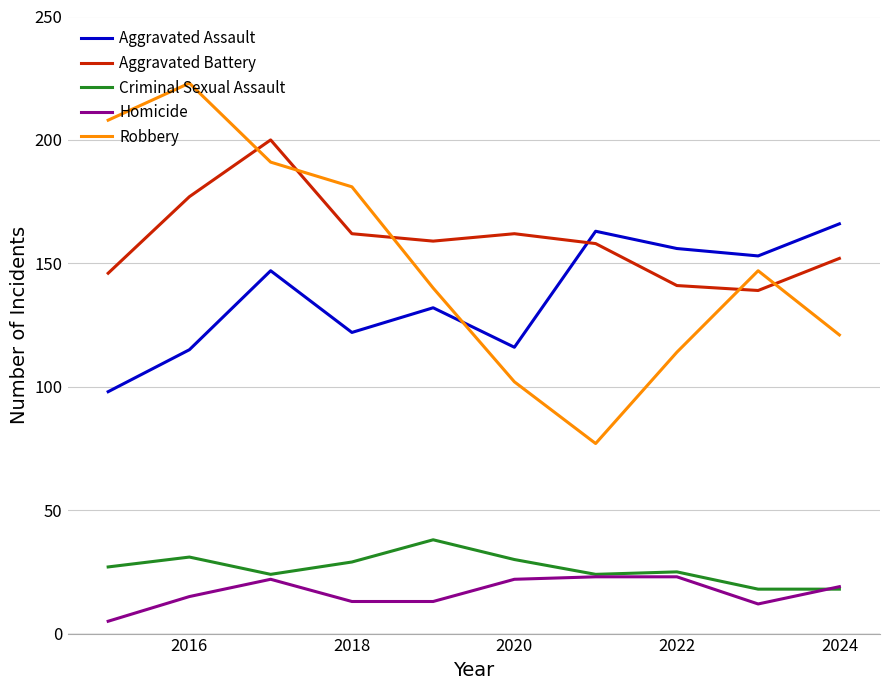

True or false: Robbery and Homicide intersect in this chart.

False